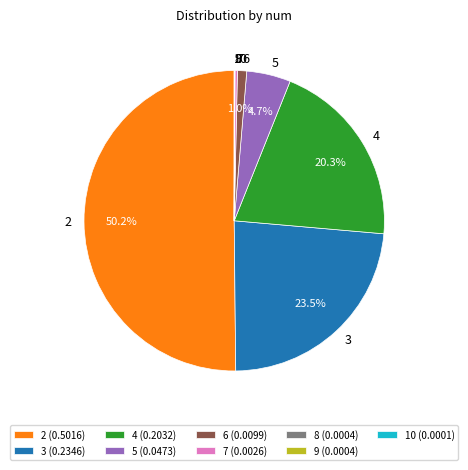

Does 5 account for over 50% of the chart?

No